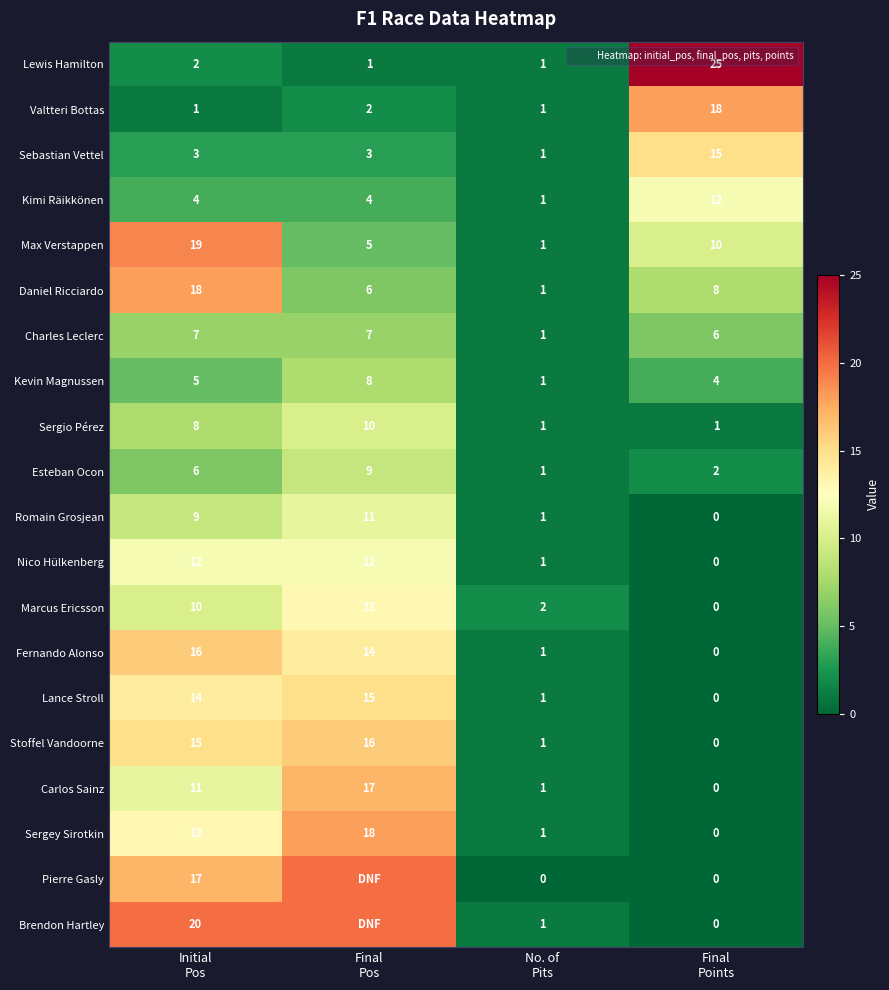

At No. of Pits, list the series in order from smallest to largest.

Pierre Gasly, Lewis Hamilton, Valtteri Bottas, Sebastian Vettel, Kimi Räikkönen, Max Verstappen, Daniel Ricciardo, Charles Leclerc, Kevin Magnussen, Sergio Pérez, Esteban Ocon, Romain Grosjean, Nico Hülkenberg, Fernando Alonso, Lance Stroll, Stoffel Vandoorne, Carlos Sainz, Sergey Sirotkin, Brendon Hartley, Marcus Ericsson